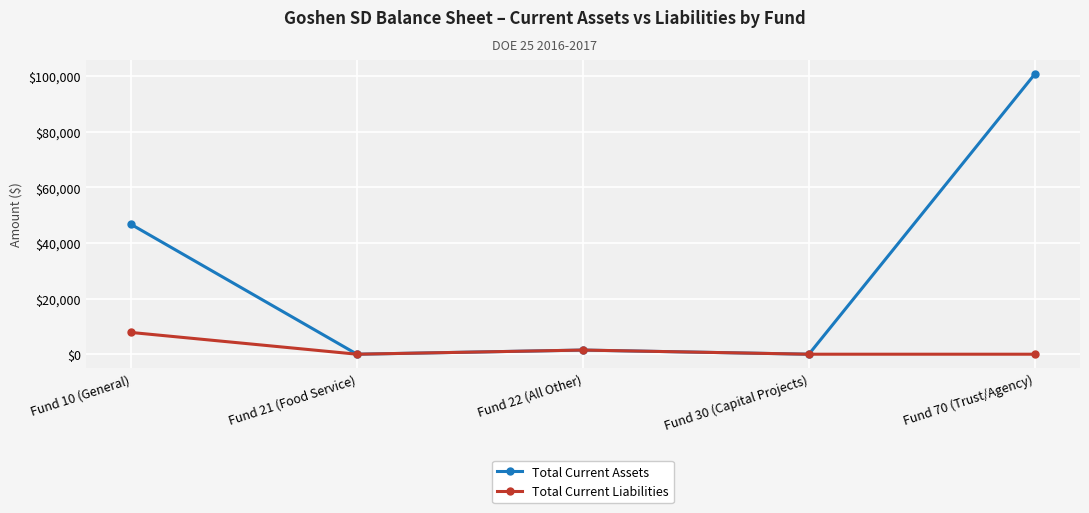

What are all the series names shown in the legend?

Total Current Assets, Total Current Liabilities